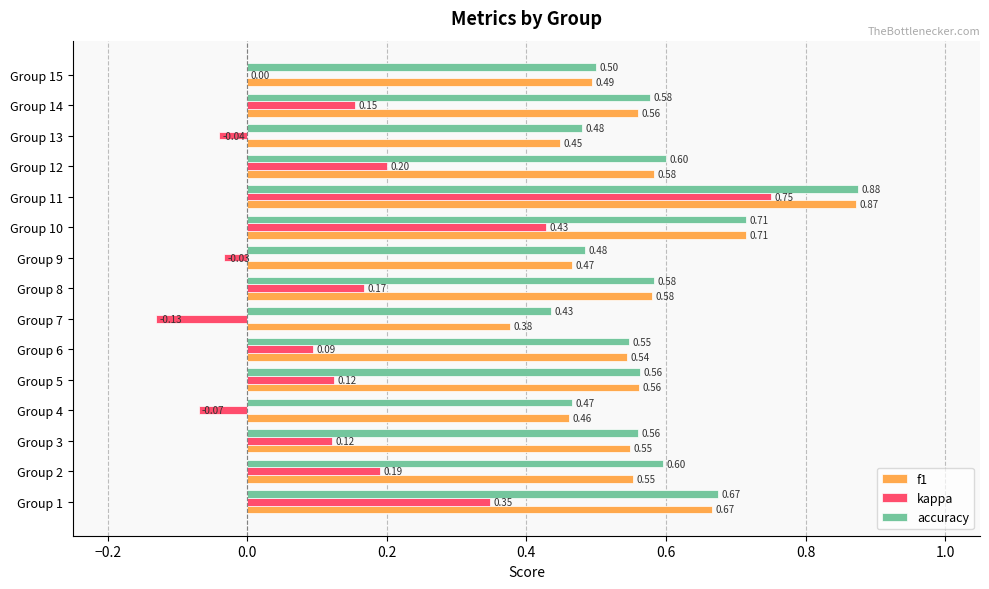

What is the sum of all kappa values?

2.3